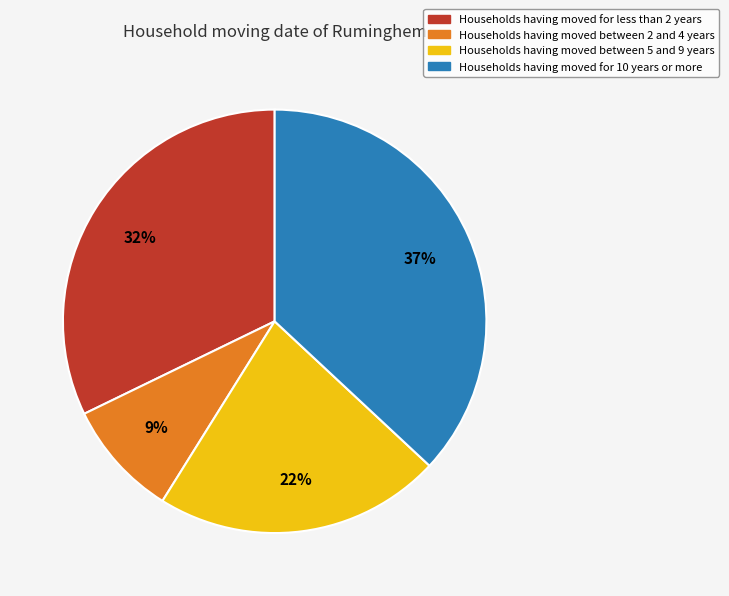

How many segments does this pie chart have?

4